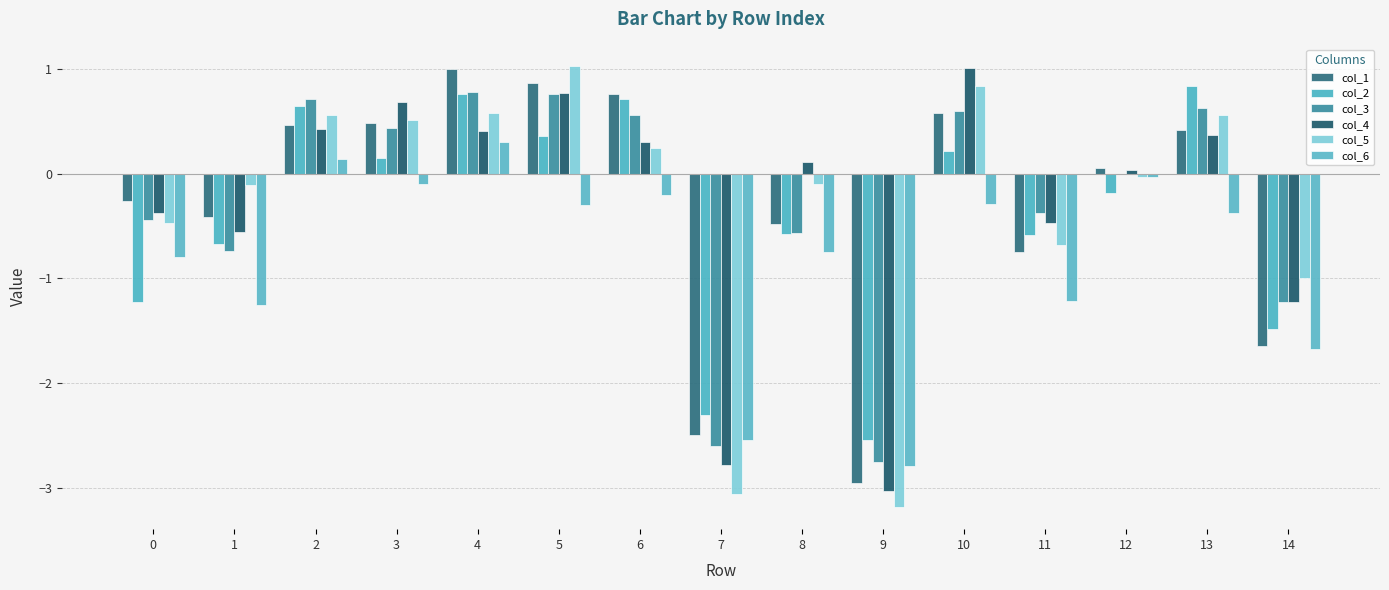

The col_5 series shows 1.0 at 5. True or false?

True